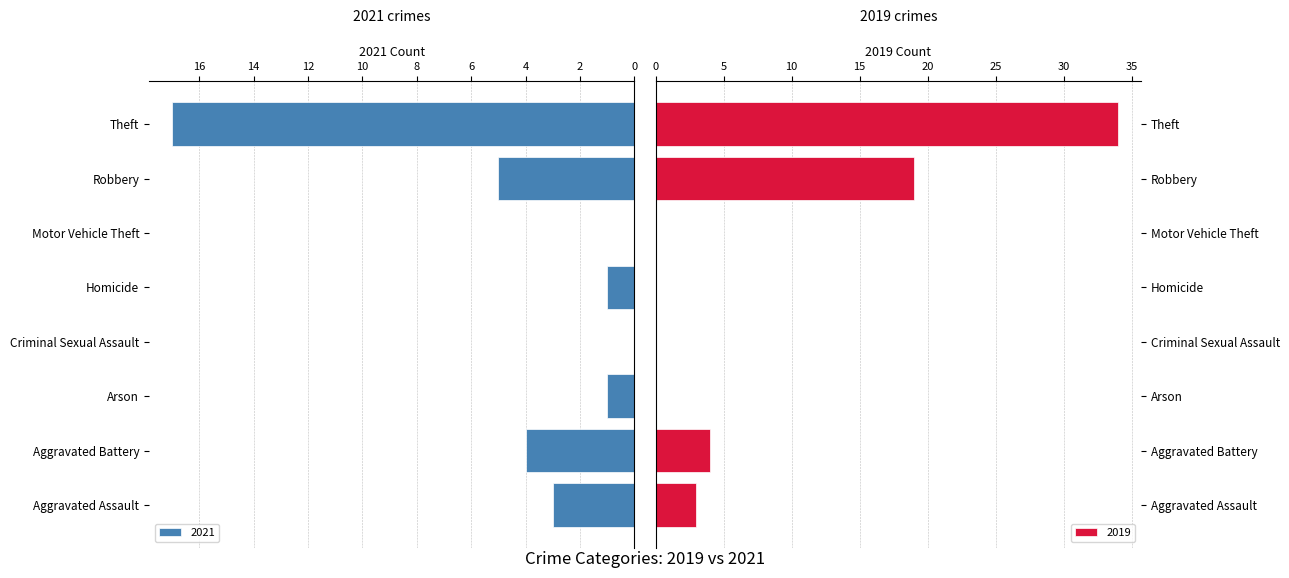

What is the highest value of the 2021 series?

17